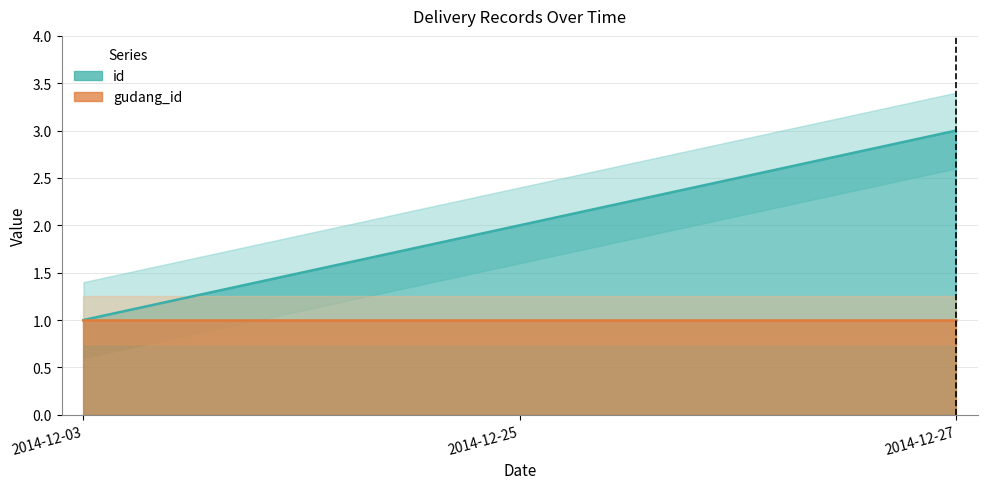

Is the value of id at 2014-12-25 greater than the value of gudang_id at 2014-12-03?

Yes